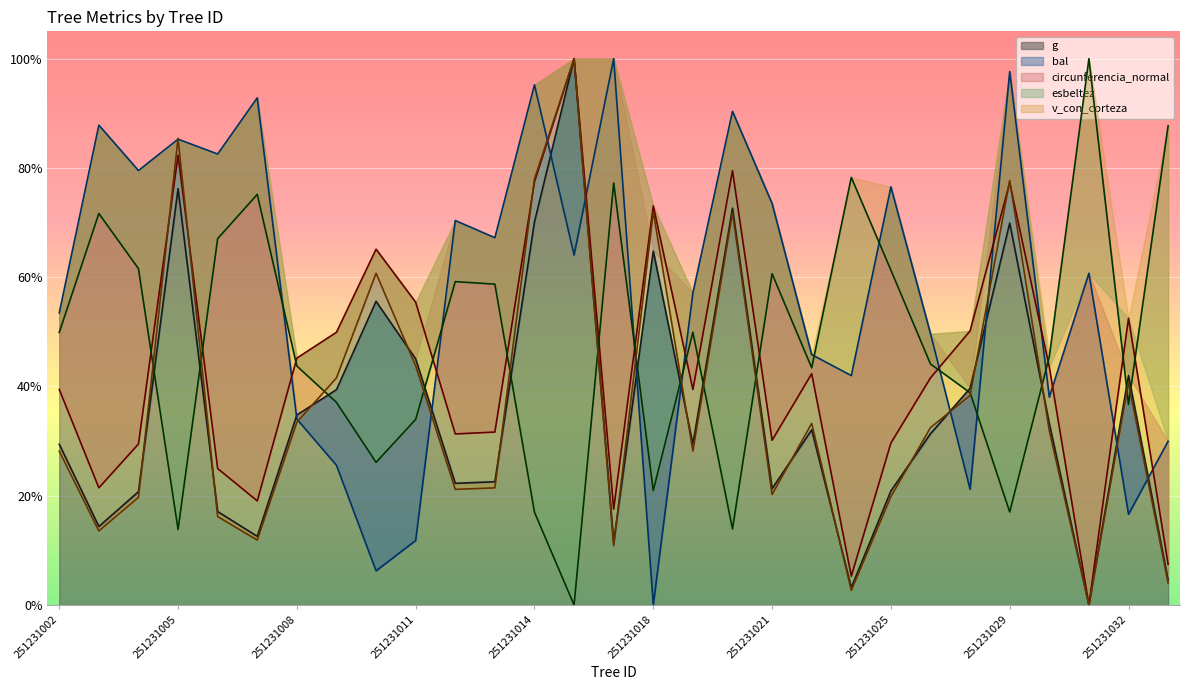

In g, how many points are higher than both neighbors (excluding endpoints)?

8